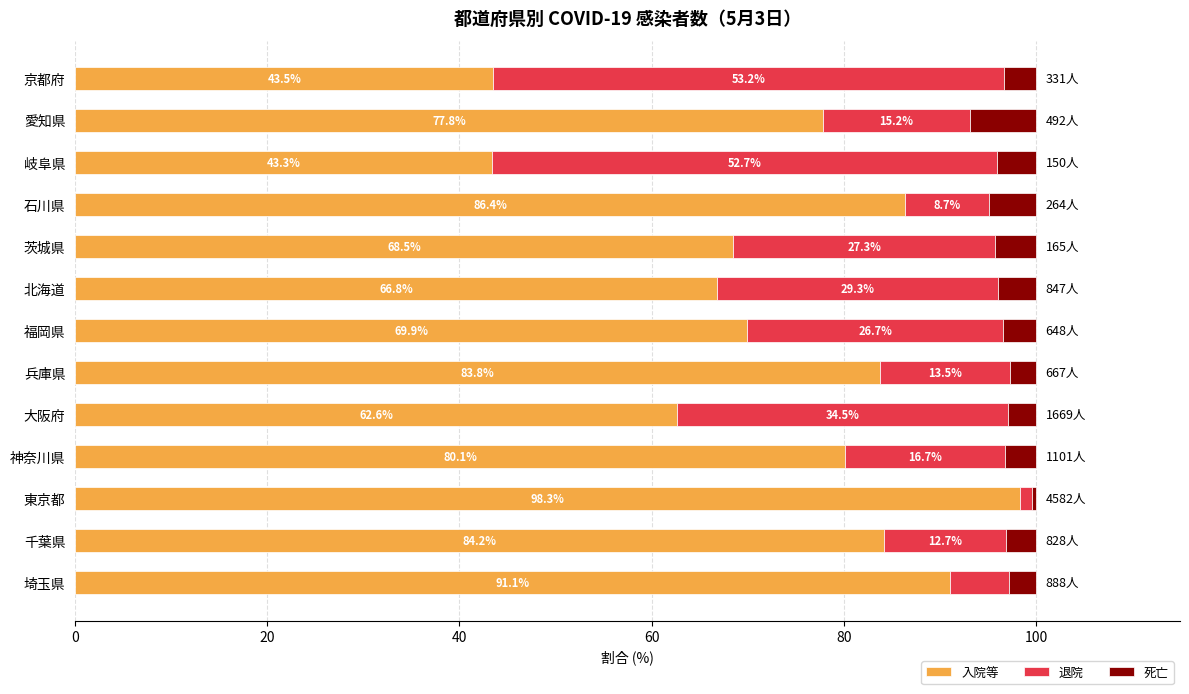

What is the total value across all series at 兵庫県?

100.0